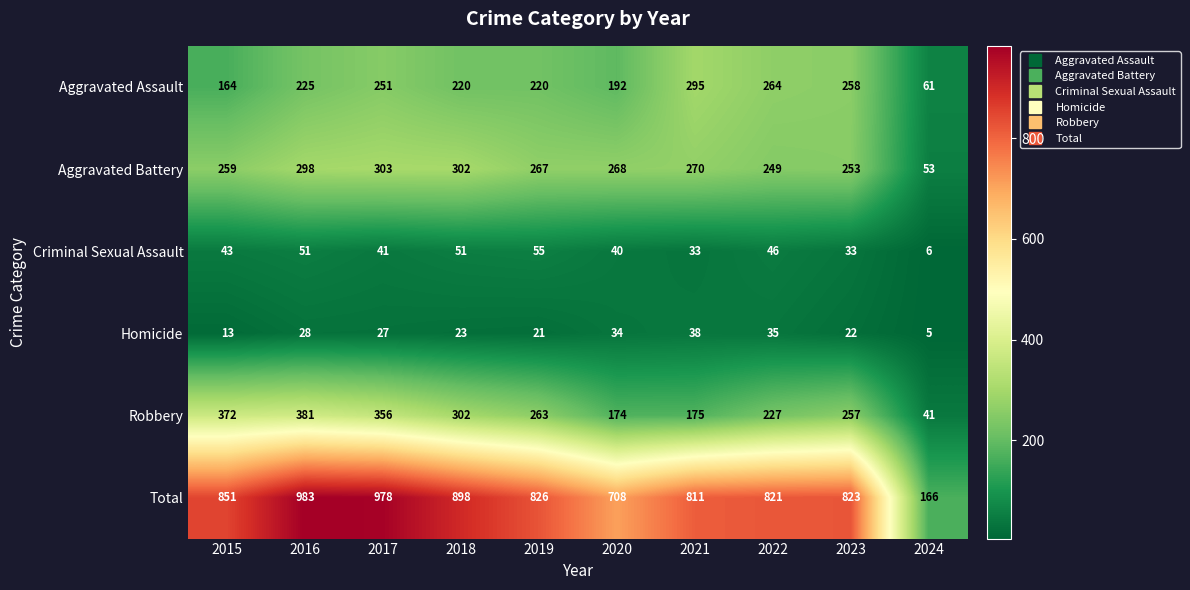

True or false: Aggravated Assault has a value of 264 at 2022.

True